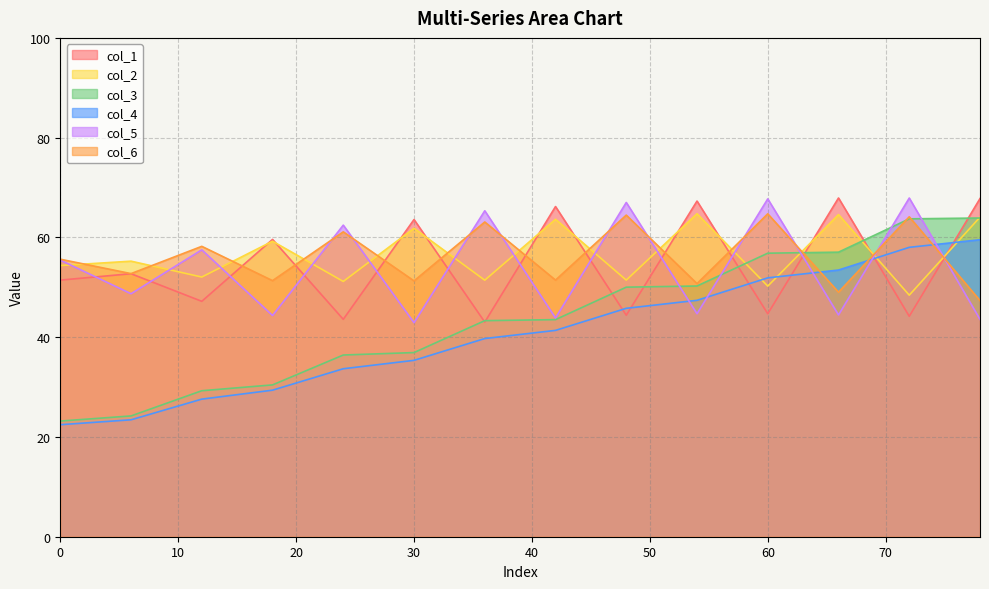

What is the maximum value shown in the chart?

67.9